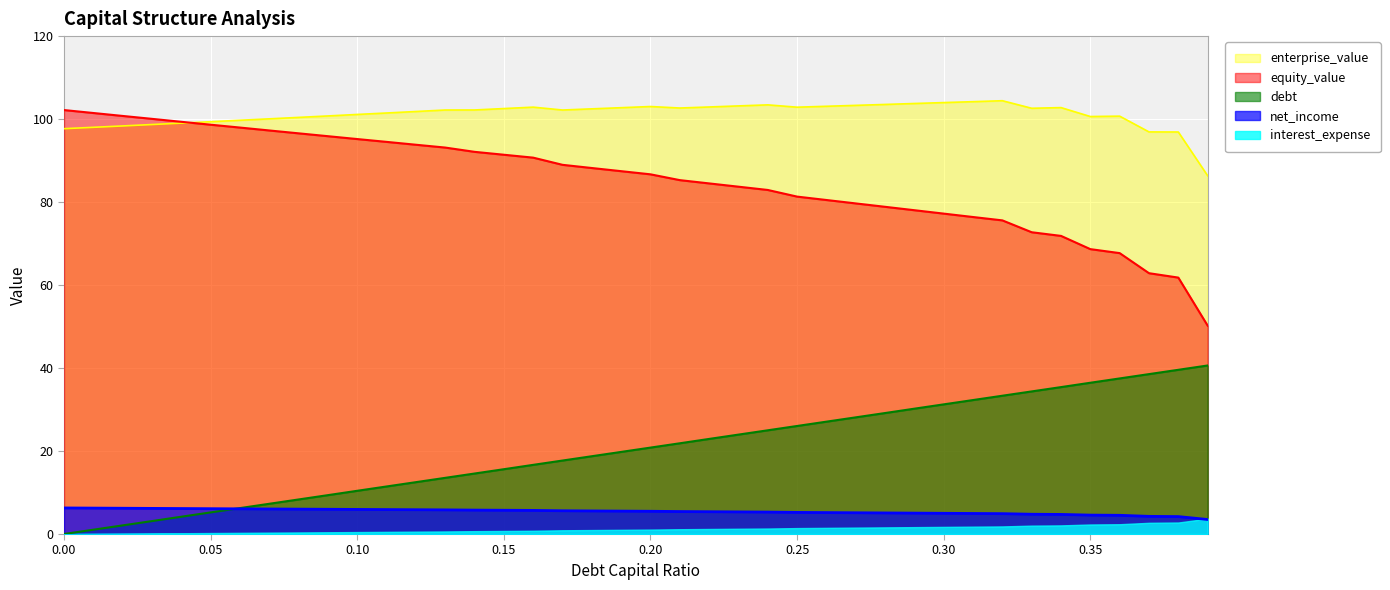

What is the difference between the second highest and second lowest values in the debt_capital series?

38.5